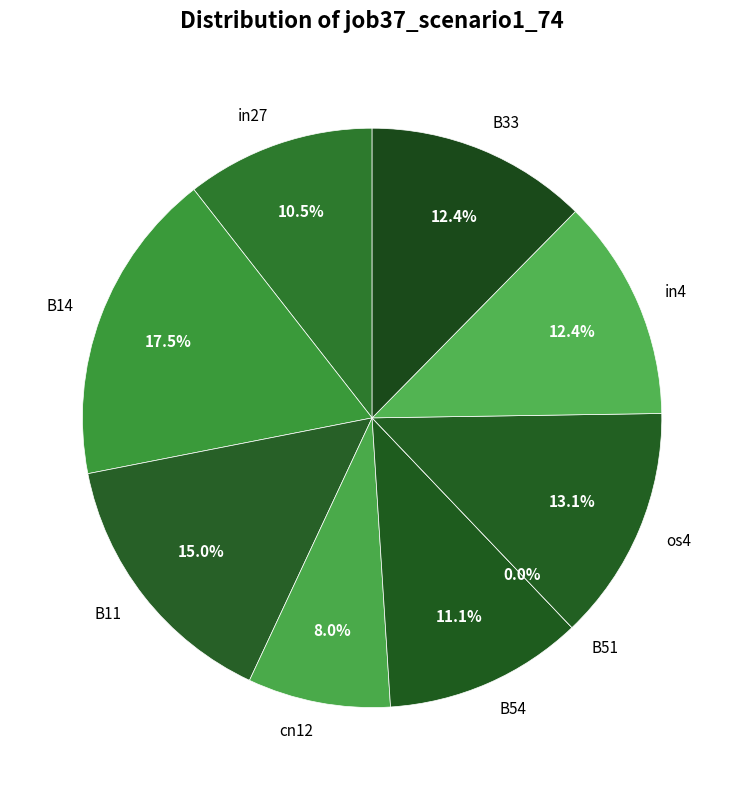

How many slices are in this pie chart?

9